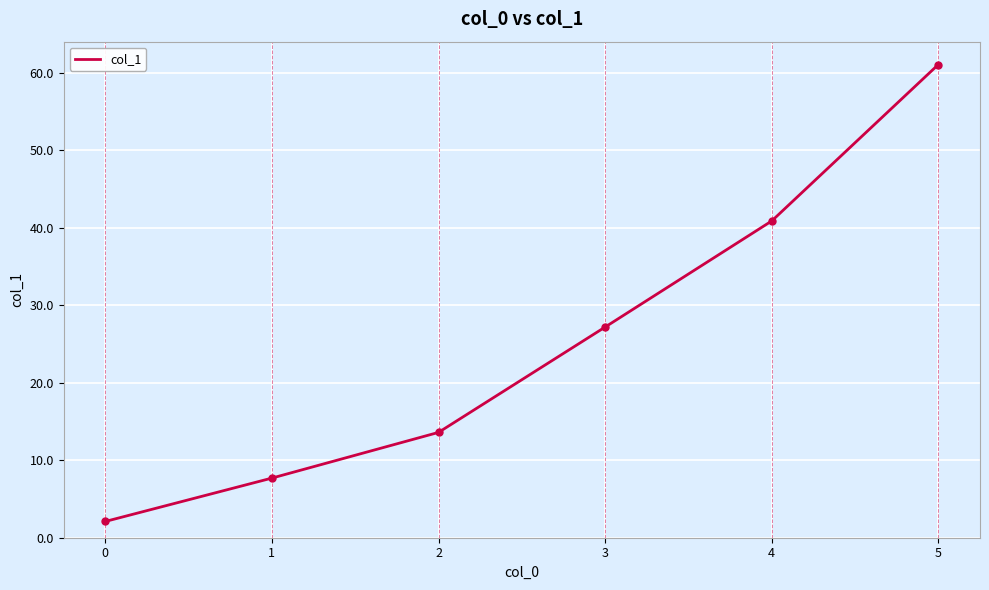

What is the change in value from 0 to 5?

+59.0